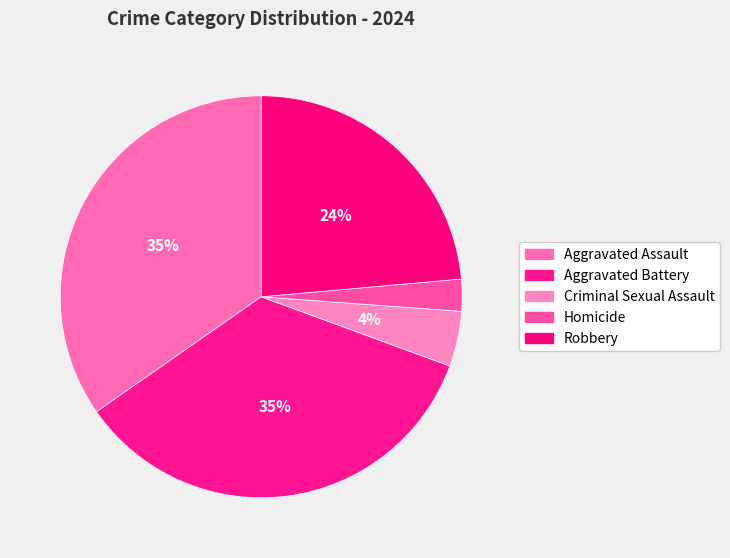

Is the sum of Homicide and Aggravated Battery greater than half?

No